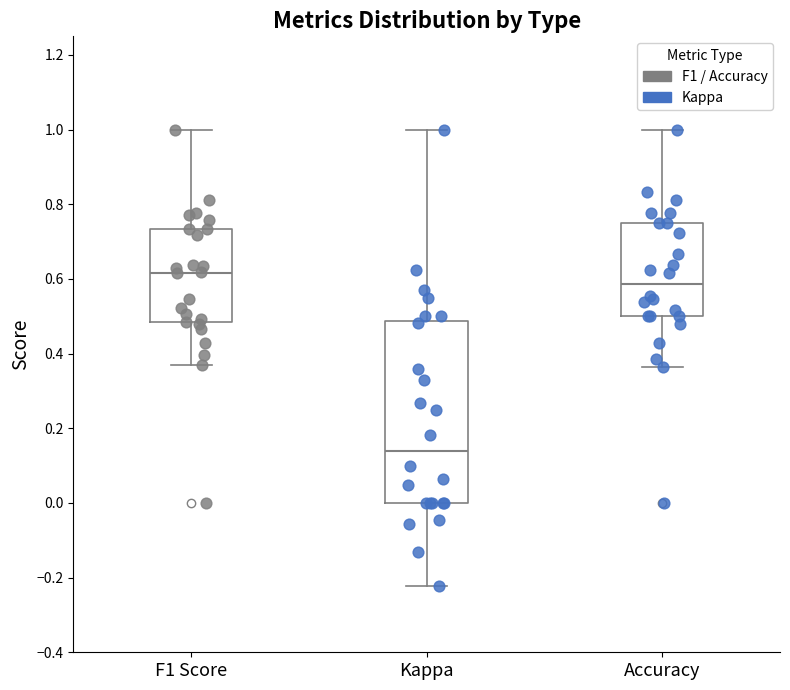

Reading left to right, read every box against the y-axis: the position of its median line, the range the box covers, and the ends of its whiskers. The values are not printed on the chart, so give them approximately, as read against the axis.

F1 Score: median 0.62, box 0.48 to 0.74, whiskers 0.36 to 1.00
Kappa: median 0.14, box 0.00 to 0.48, whiskers -0.22 to 1.00
Accuracy: median 0.58, box 0.50 to 0.76, whiskers 0.36 to 1.00